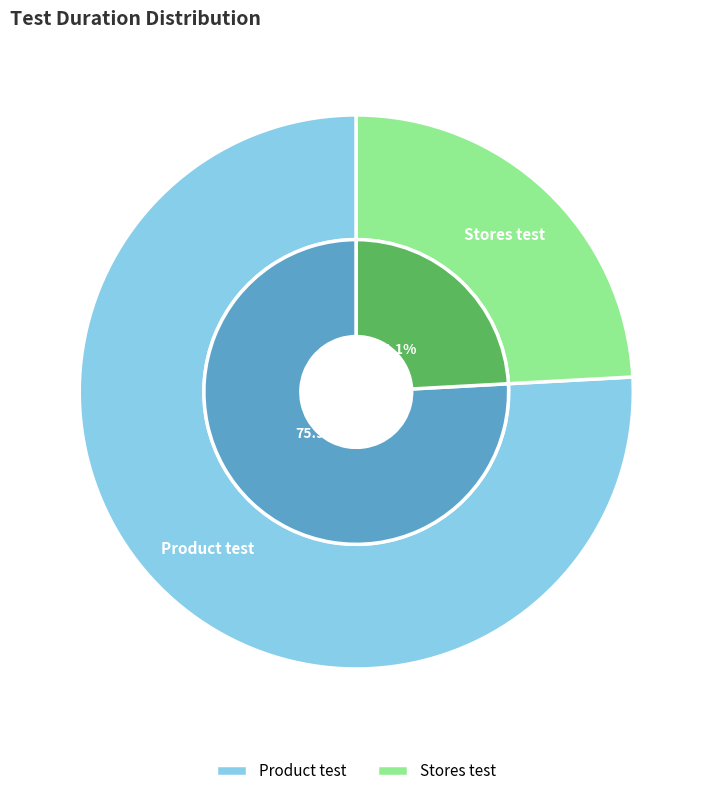

To the nearest percent, what portion does Product test represent?

76%